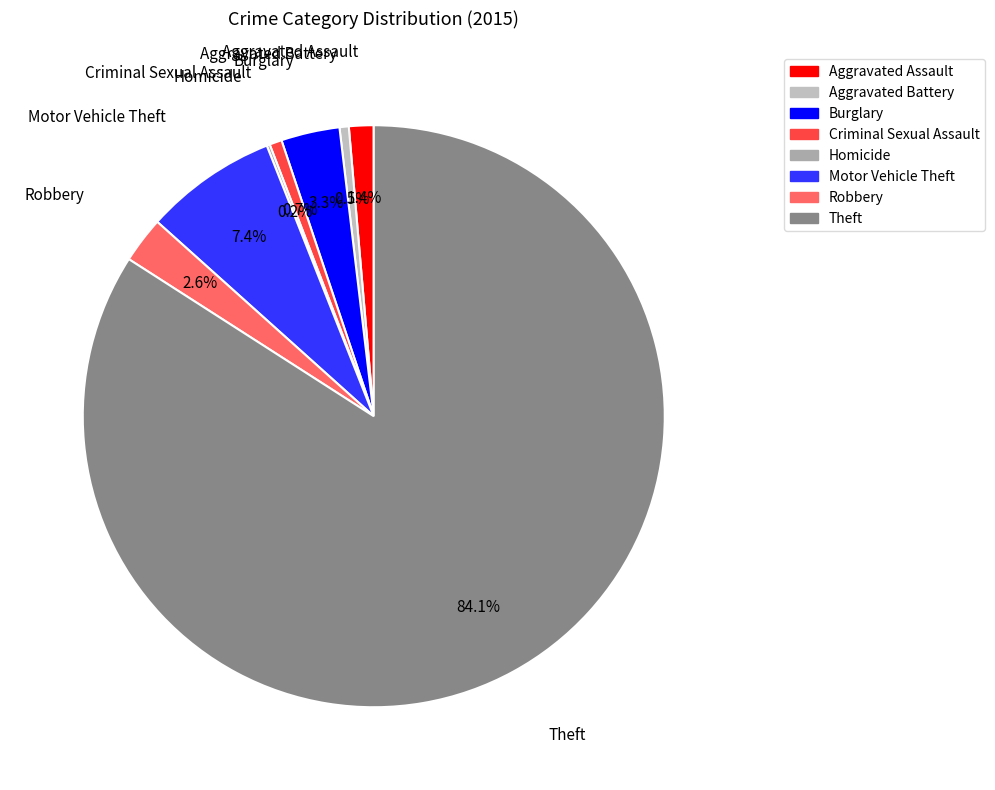

To the nearest percent, what is the combined percentage of Burglary and Robbery?

6%